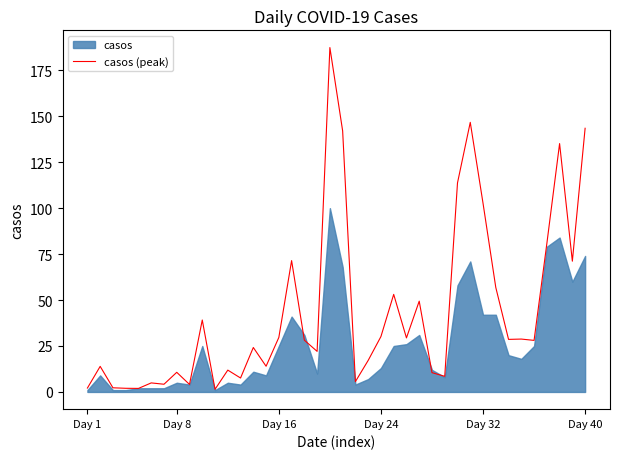

Is it true that casos (peak) equals 43.4 at Day 40?

False